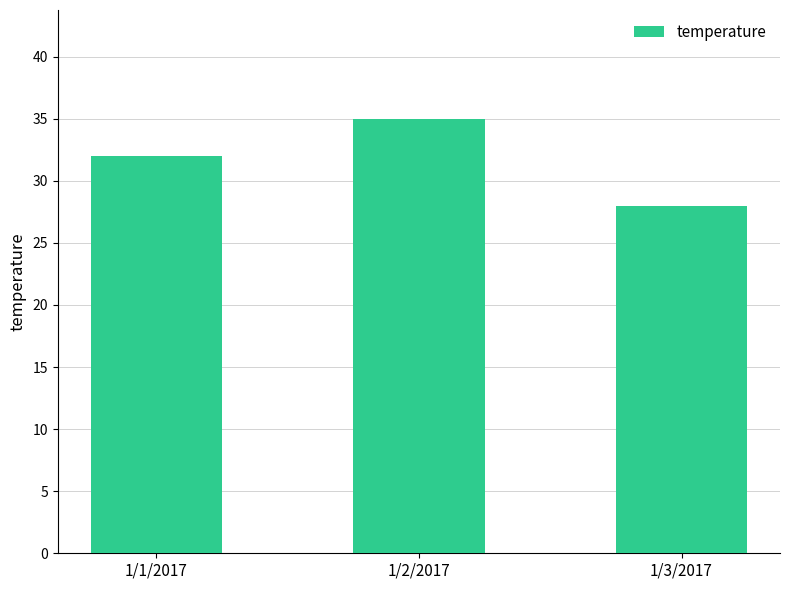

Reading left to right, extract all data points from this chart.

32	35	28